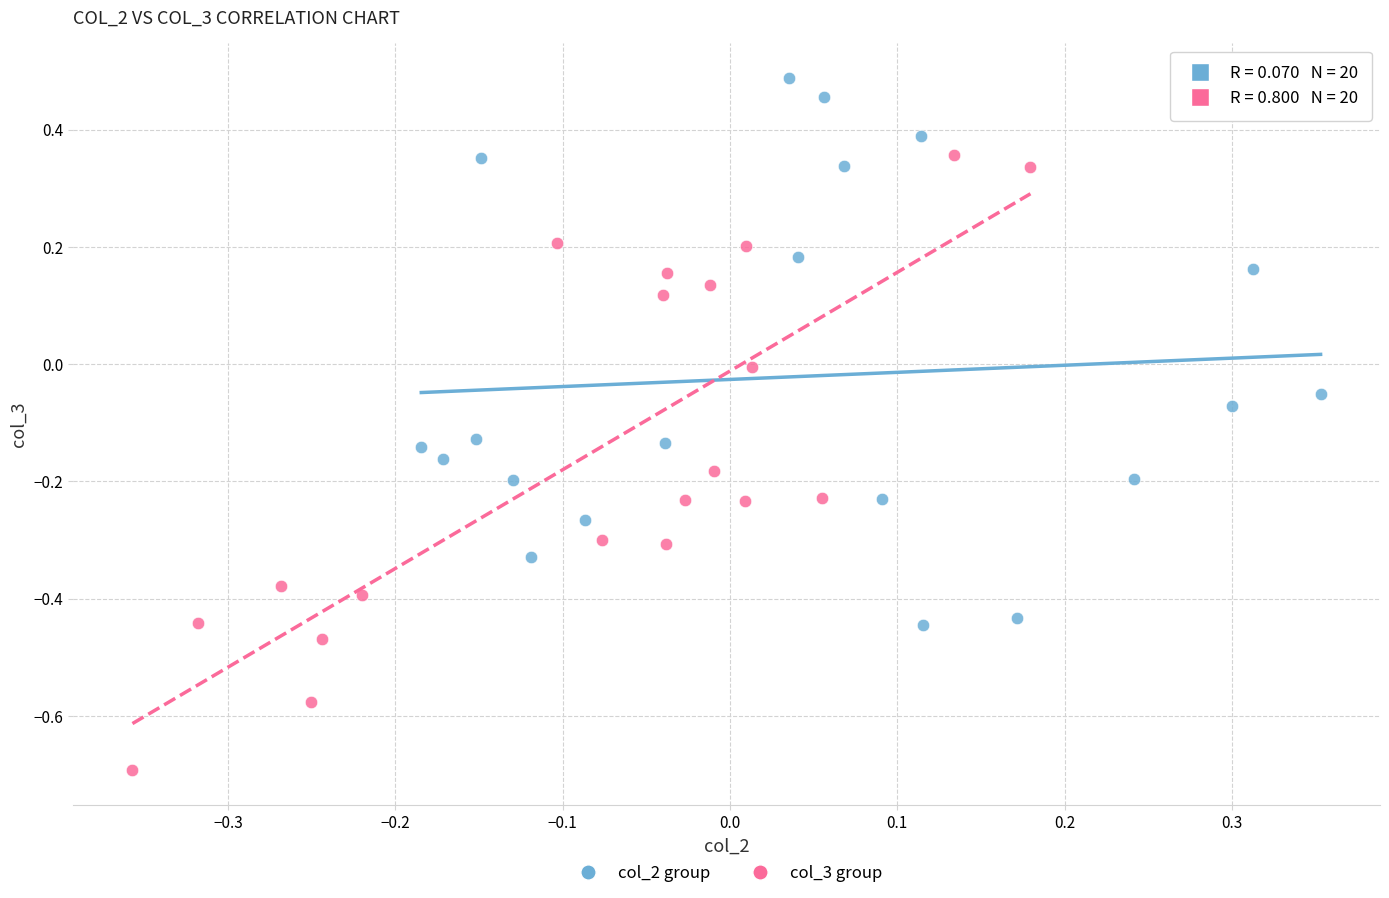

Which series has the largest Y range (max minus min)?

col_3 group